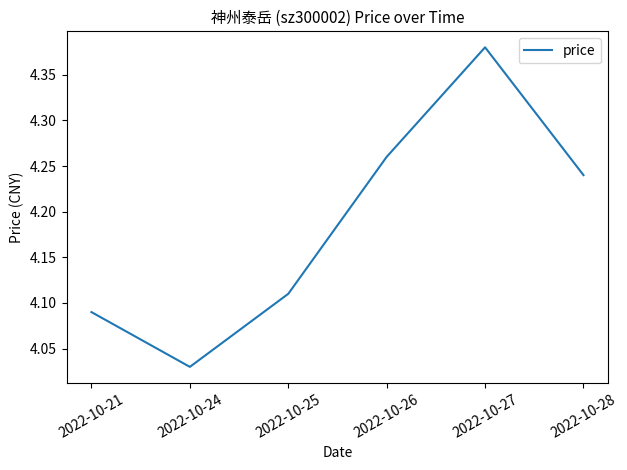

List the labels in order of value, smallest first.

2022-10-24, 2022-10-21, 2022-10-25, 2022-10-28, 2022-10-26, 2022-10-27